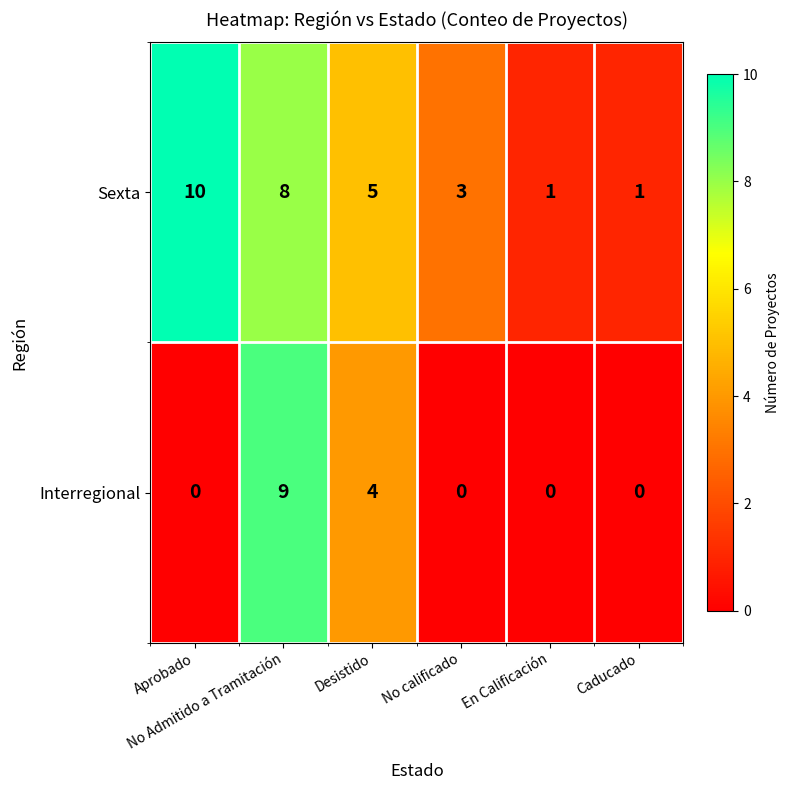

What is the difference between the maximum and minimum values in the Interregional series?

9